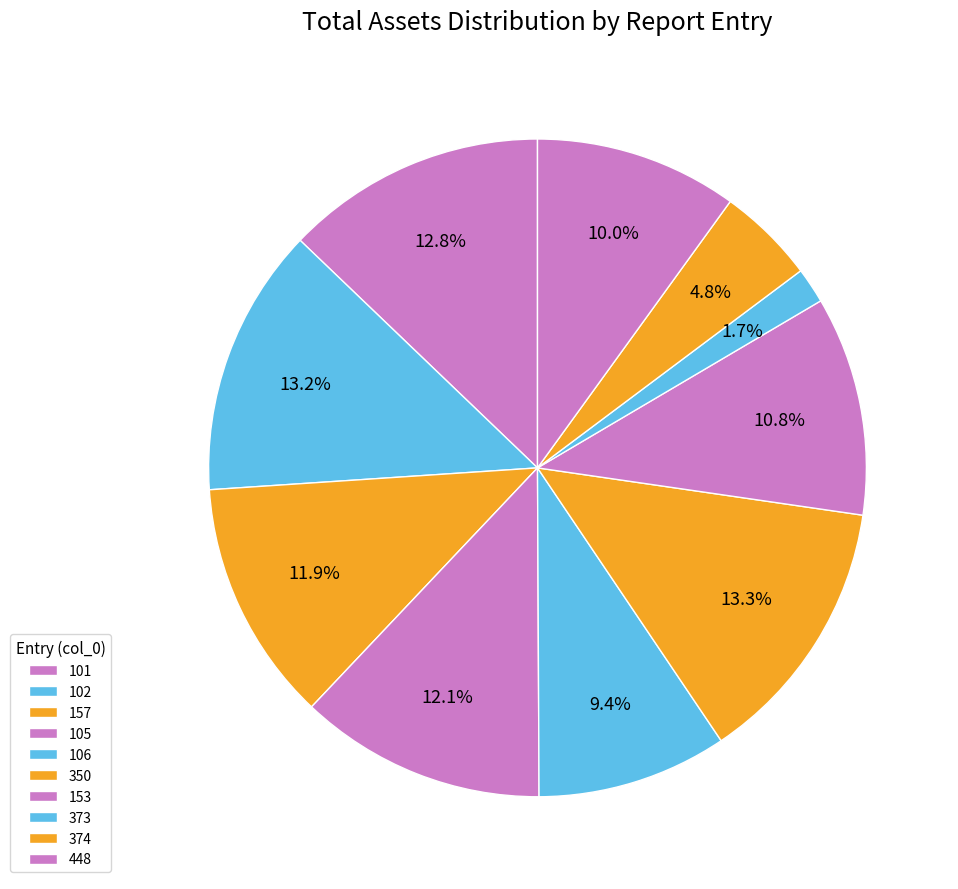

What is the change in value from 373 to 374?

+1390069002.3